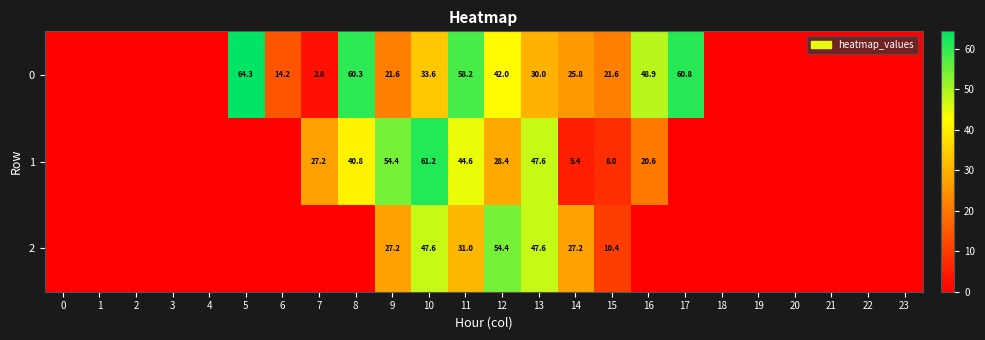

At how many categories does at least one series exceed 6?

13